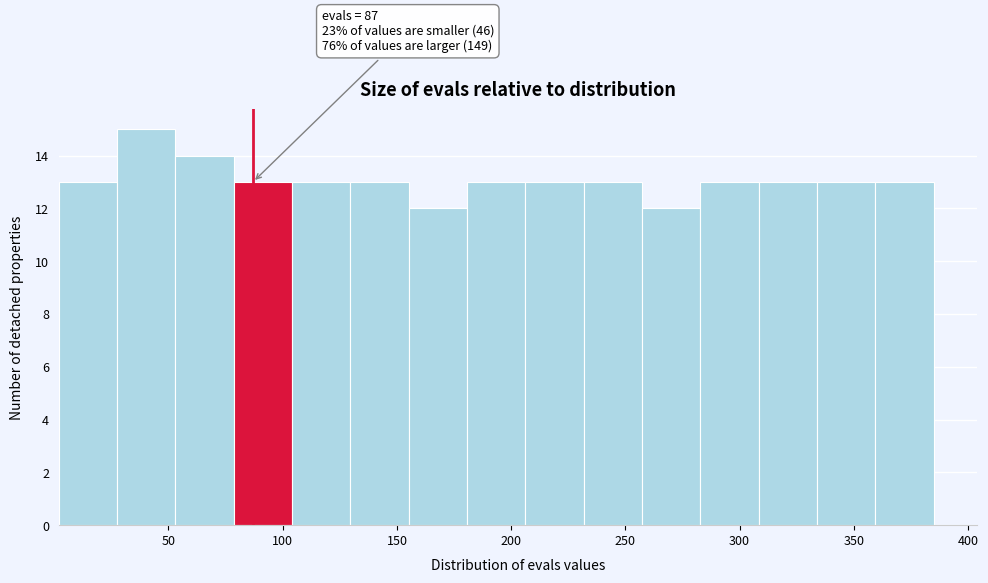

Over which range of the x-axis is the bar tallest?

30 to 55